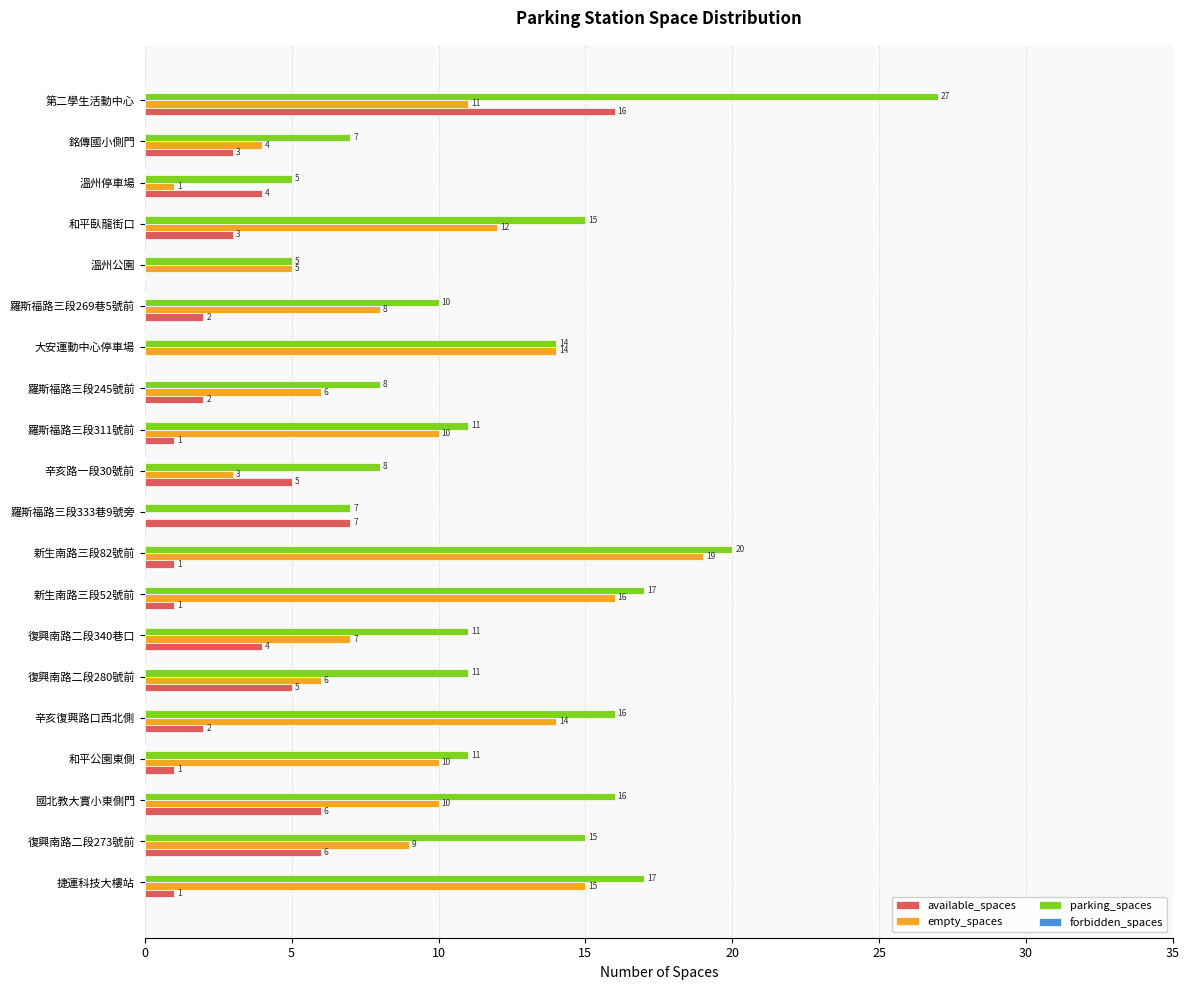

Which series has the widest spread of values?

parking_spaces